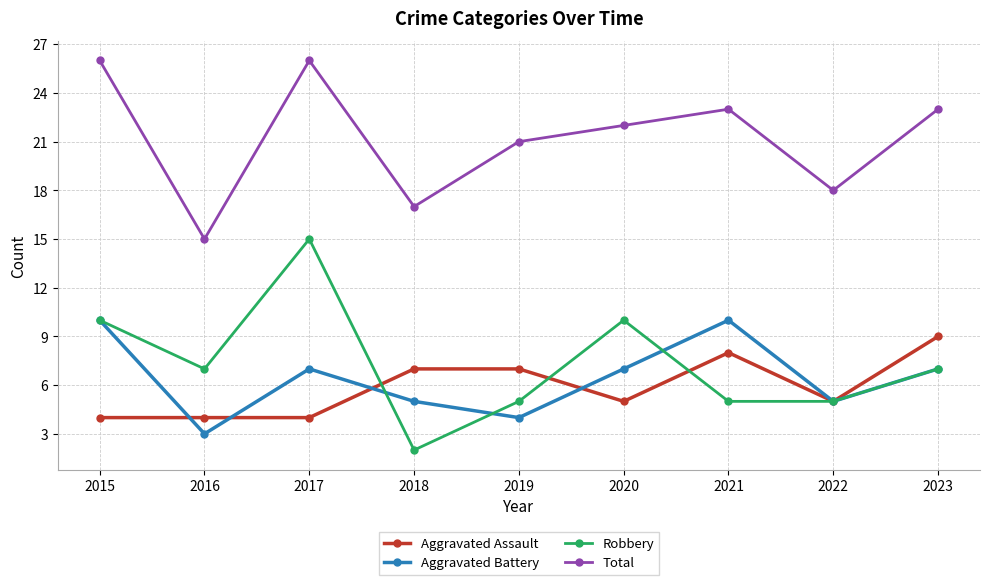

True or false: Aggravated Battery has more than 1 interior local peaks.

True